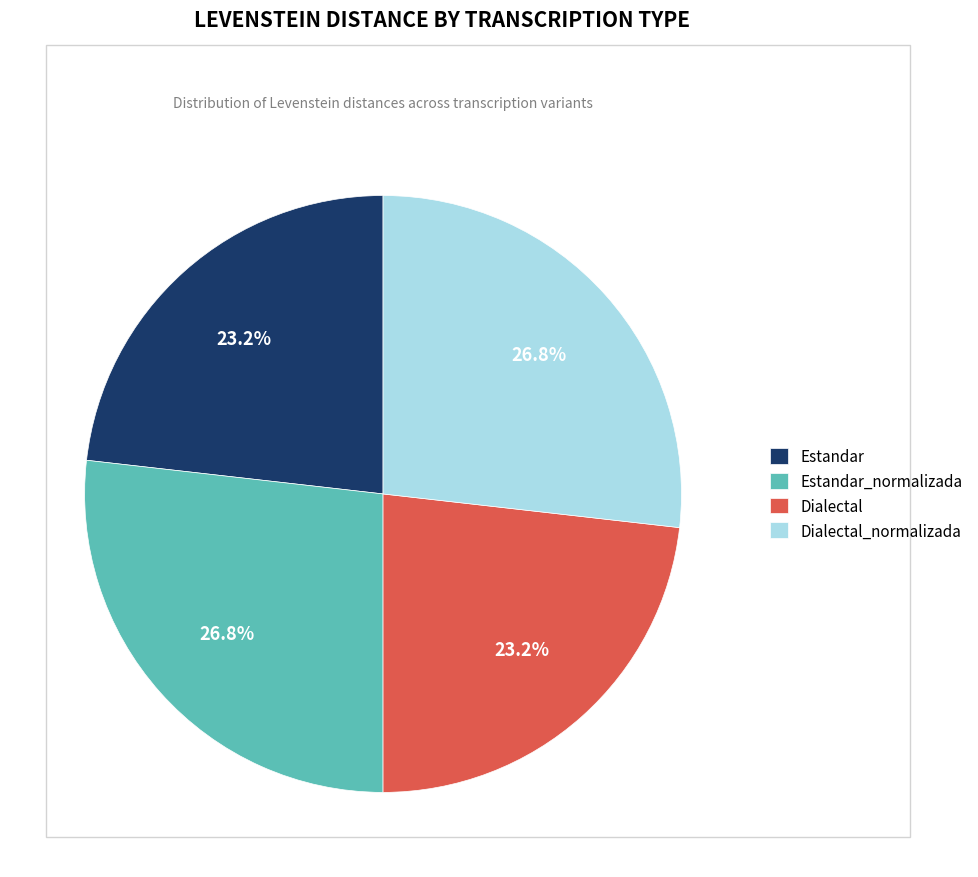

Does Dialectal_normalizada account for over 50% of the chart?

No